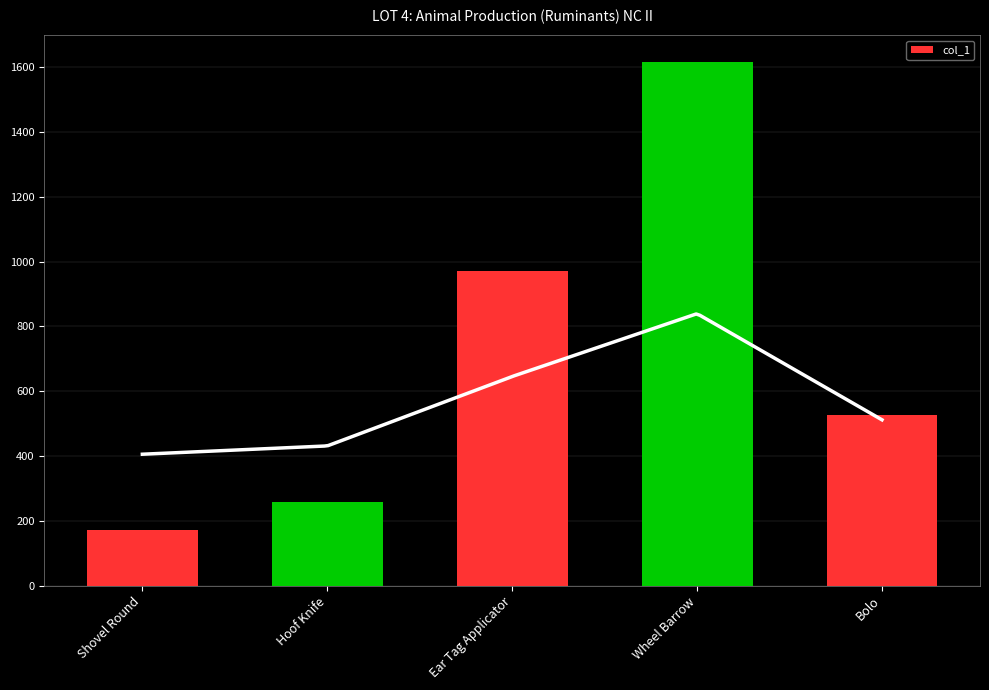

Count the number of data series in this chart.

1